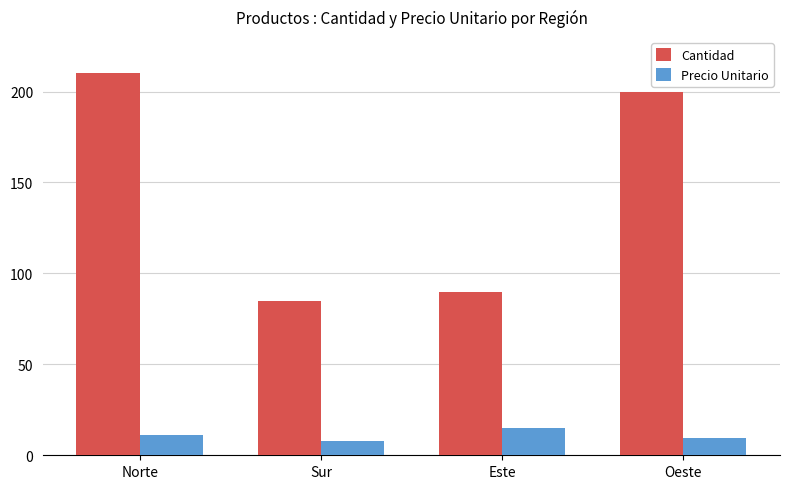

What is the difference between the maximum and second lowest values in the Cantidad series?

120.0